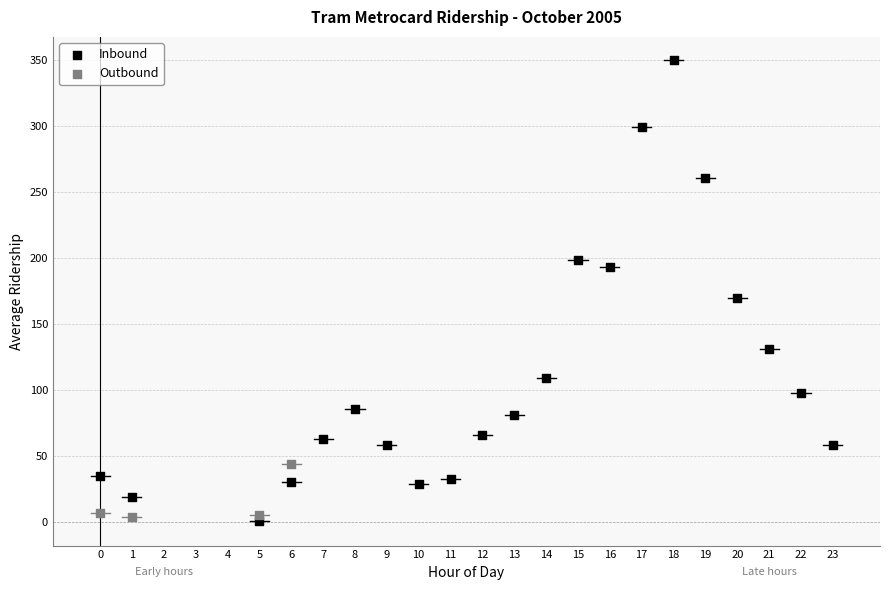

Which series contains the highest Y value?

Inbound